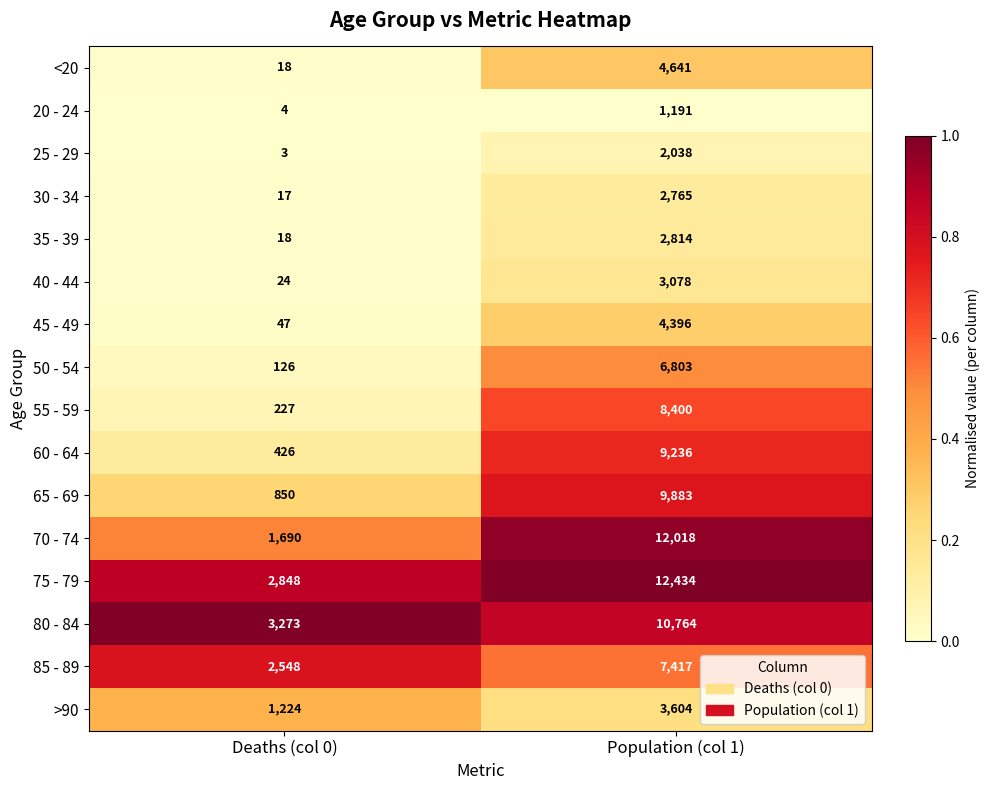

What is the total value across all series at Deaths (col 0)?

13343